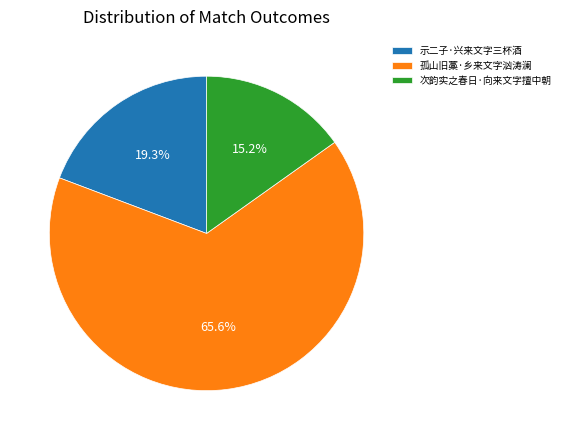

To the nearest percent, what is the difference between the 次韵实之春日·向来文字擅中朝 and 孤山旧藁·乡来文字汹涛澜 slice percentages?

50%